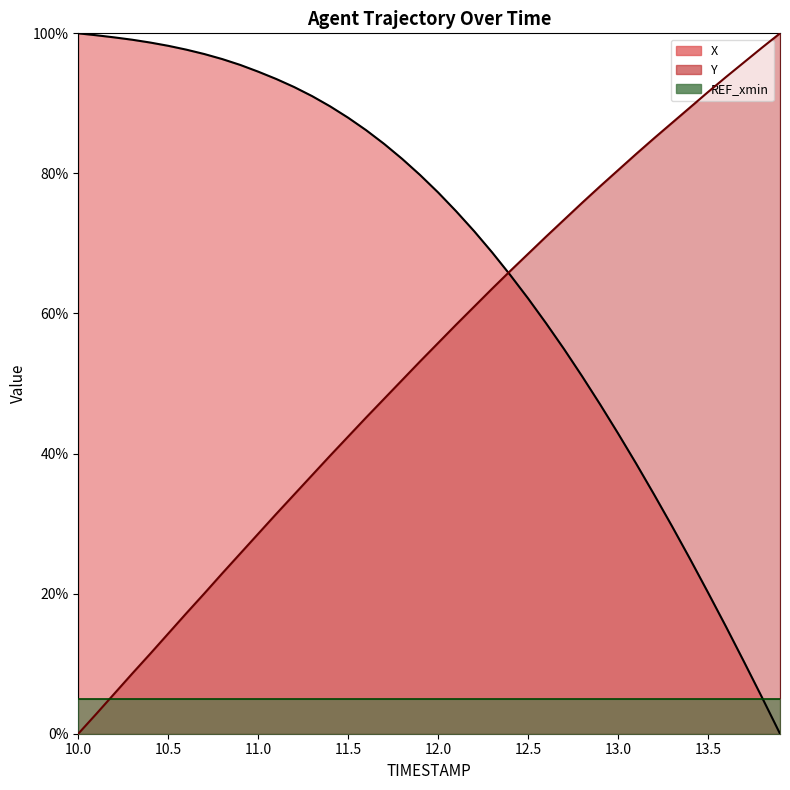

What is the maximum value shown in the chart?

1.0